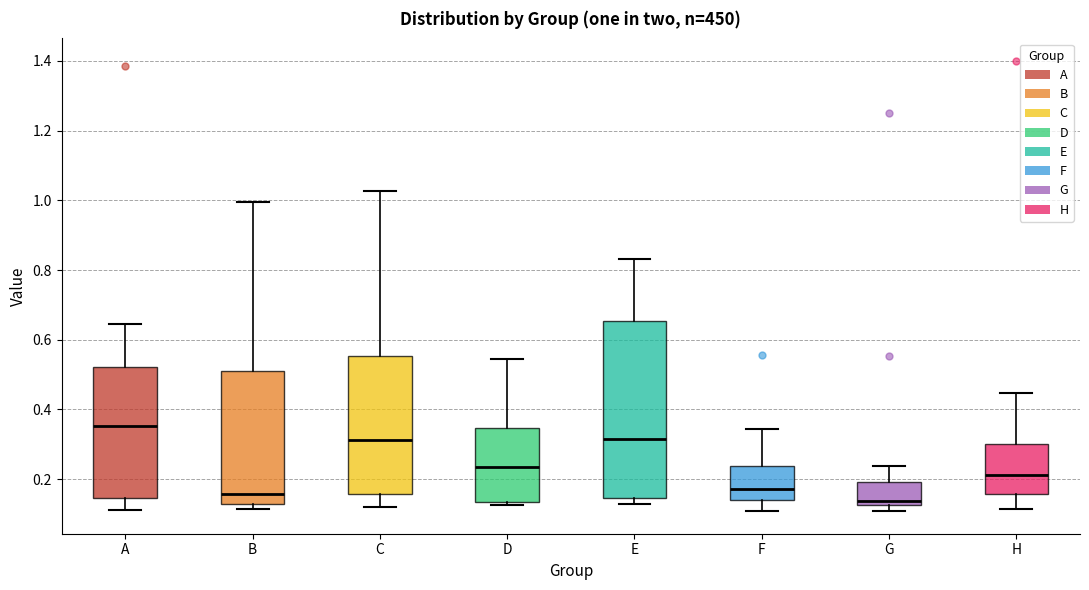

Which box's median line is the highest?

A